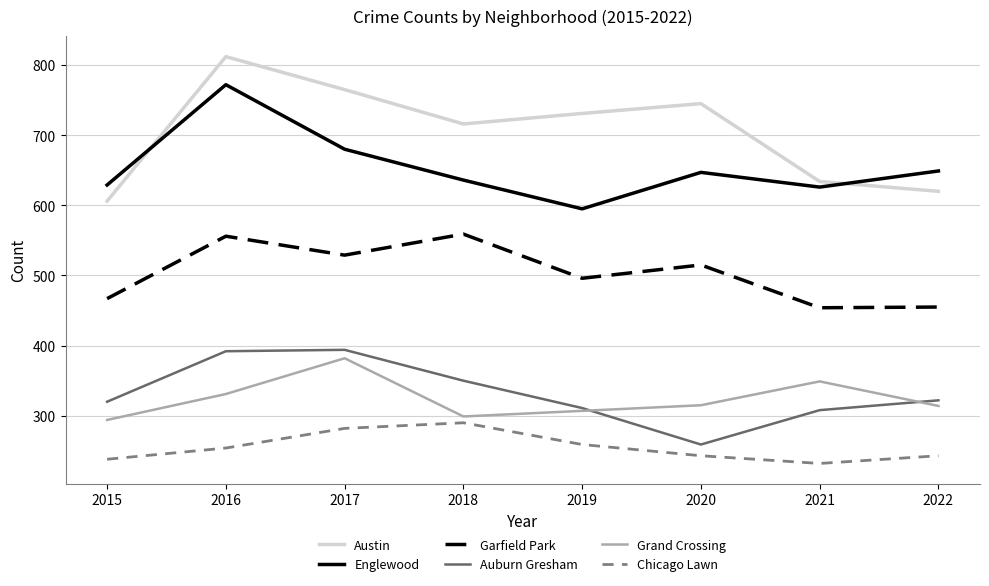

The Grand Crossing series shows 77 at 2019. True or false?

False